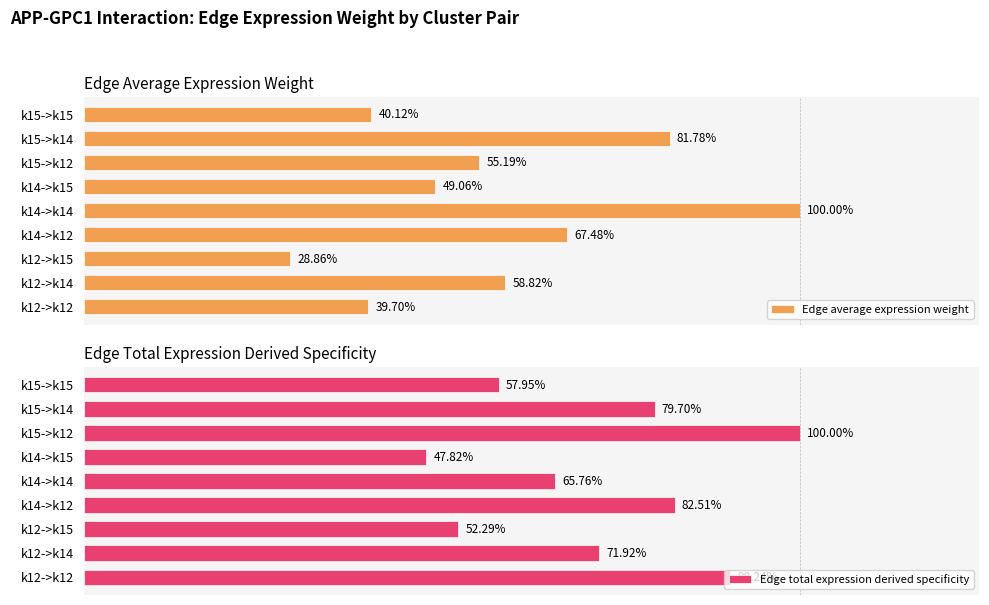

Which series has the widest spread of values?

Edge average expression weight